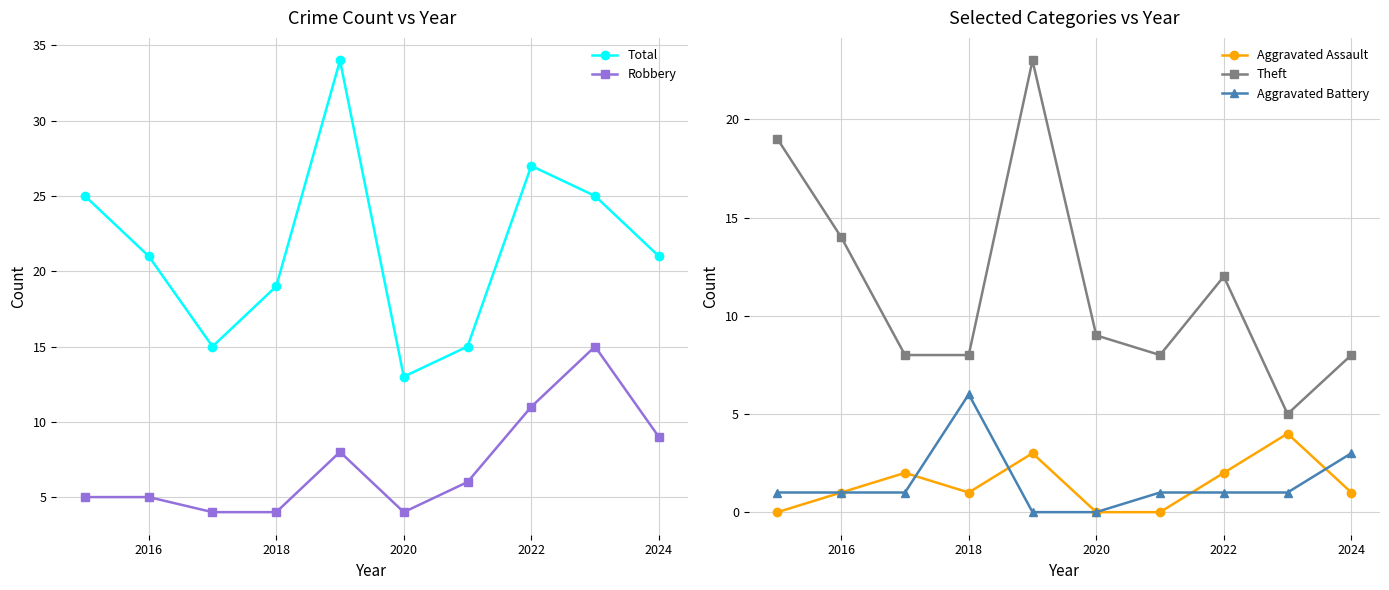

After their last crossing, which series has the higher values: Robbery or Aggravated Battery?

Robbery